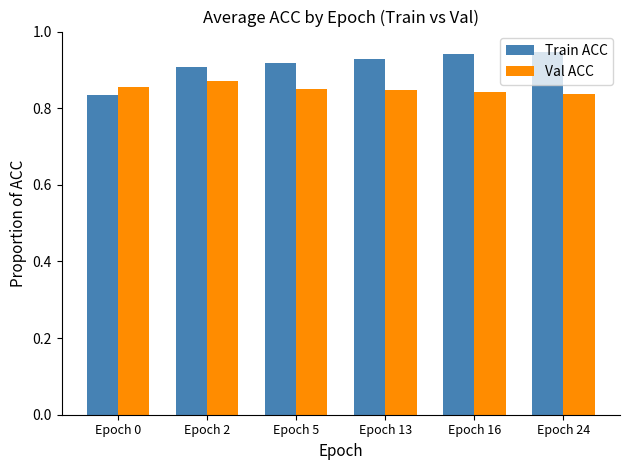

How many Train ACC values are between 0 and 1?

6